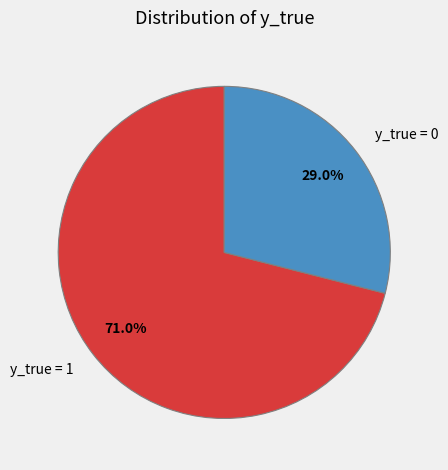

To the nearest percent, what is the difference between the y_true = 1 and y_true = 0 slice percentages?

42%